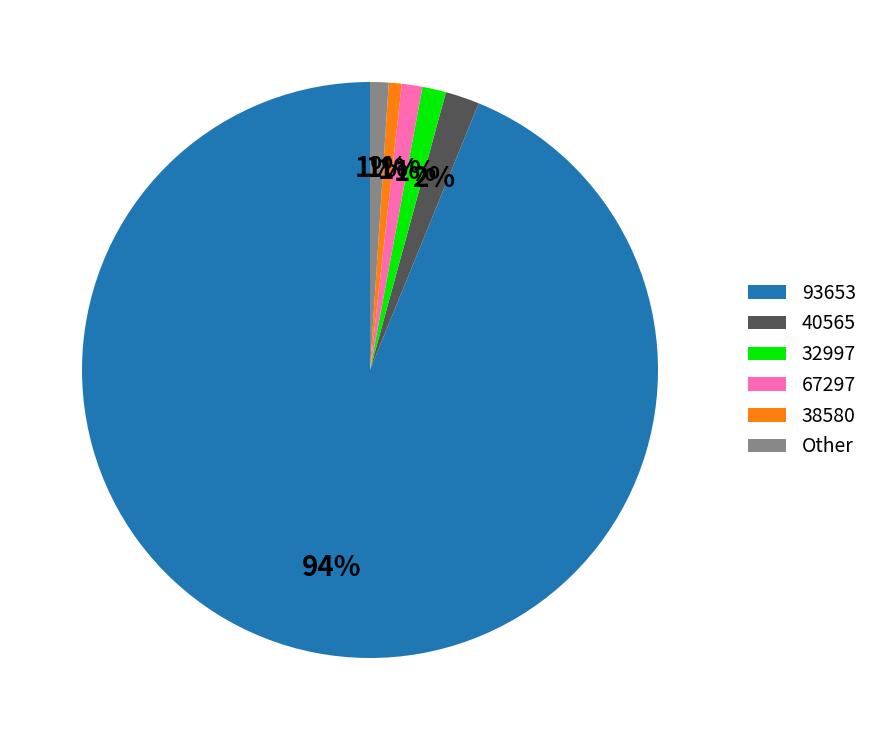

Between 93653 and 40565, which is larger?

93653